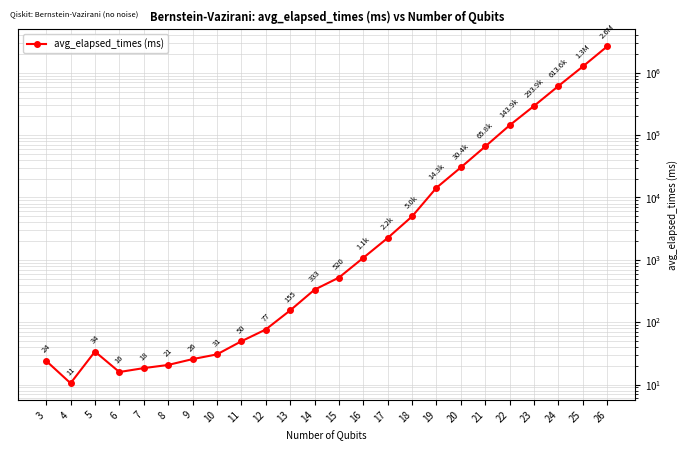

What is the difference between the values at 6 and 4?

5.4